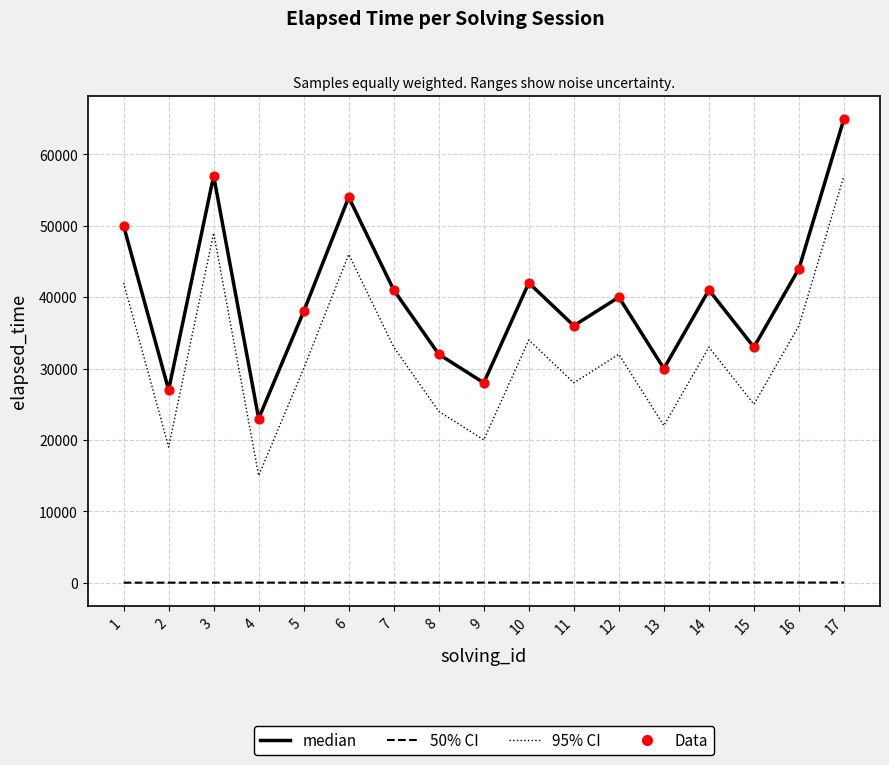

At which category is the sum across all series the highest?

17